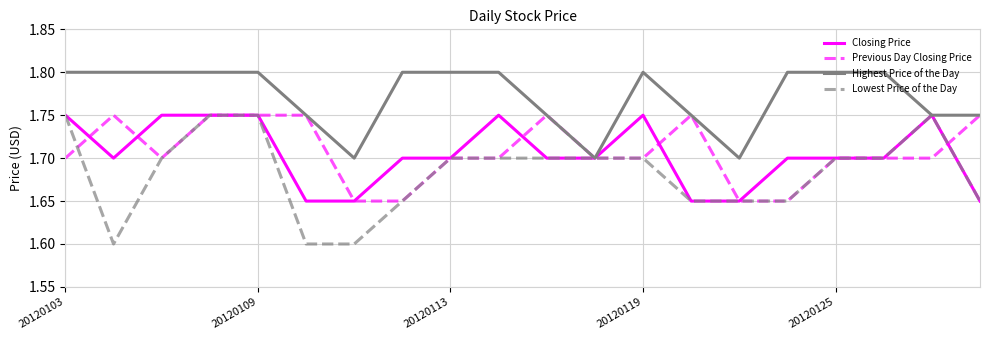

Which series has the largest range (max minus min)?

Lowest Price of the Day